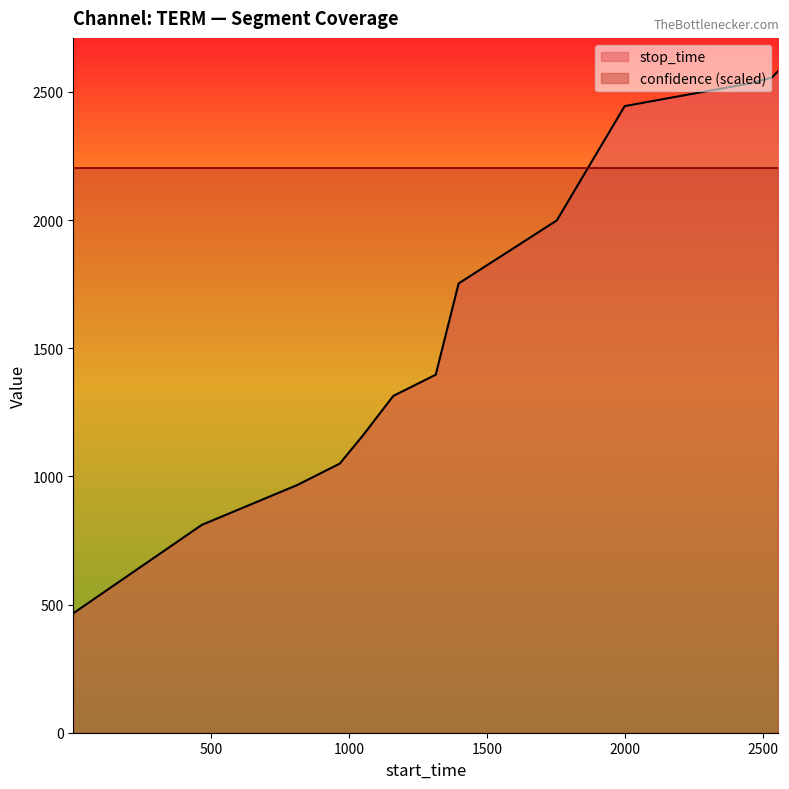

Where does the data first go above 1397?

1398